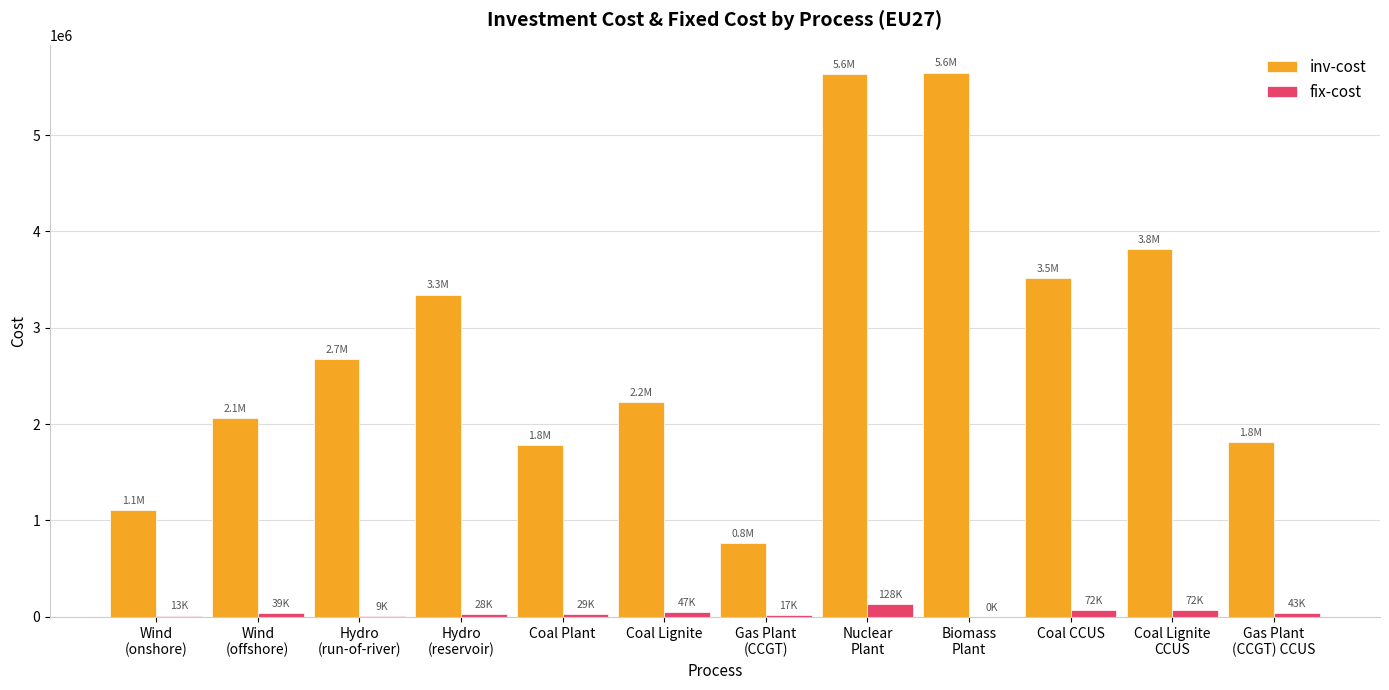

What is the total value across all series at Coal CCUS?

3584417.3